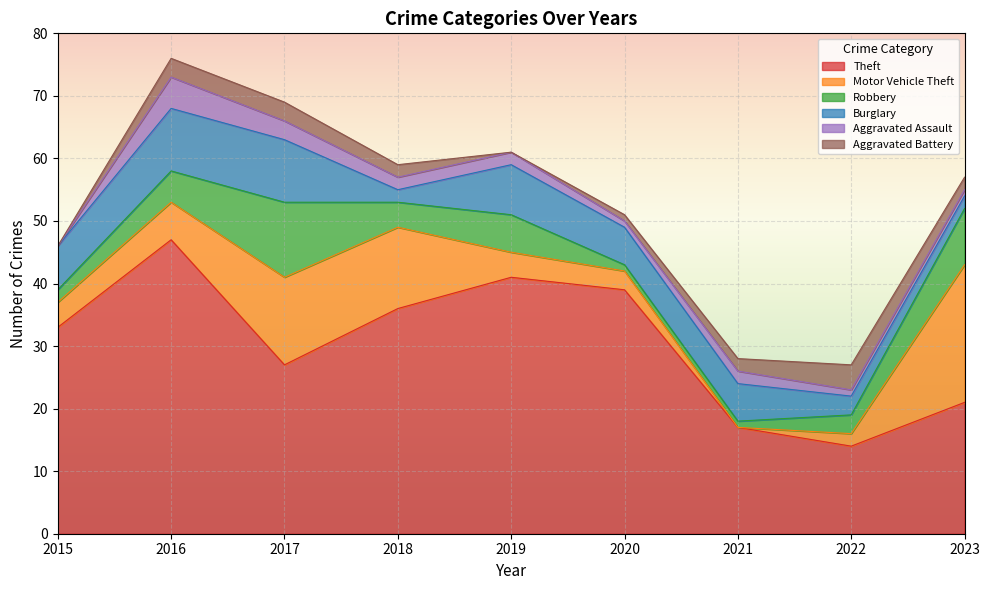

At how many categories does at least one series exceed 4?

9